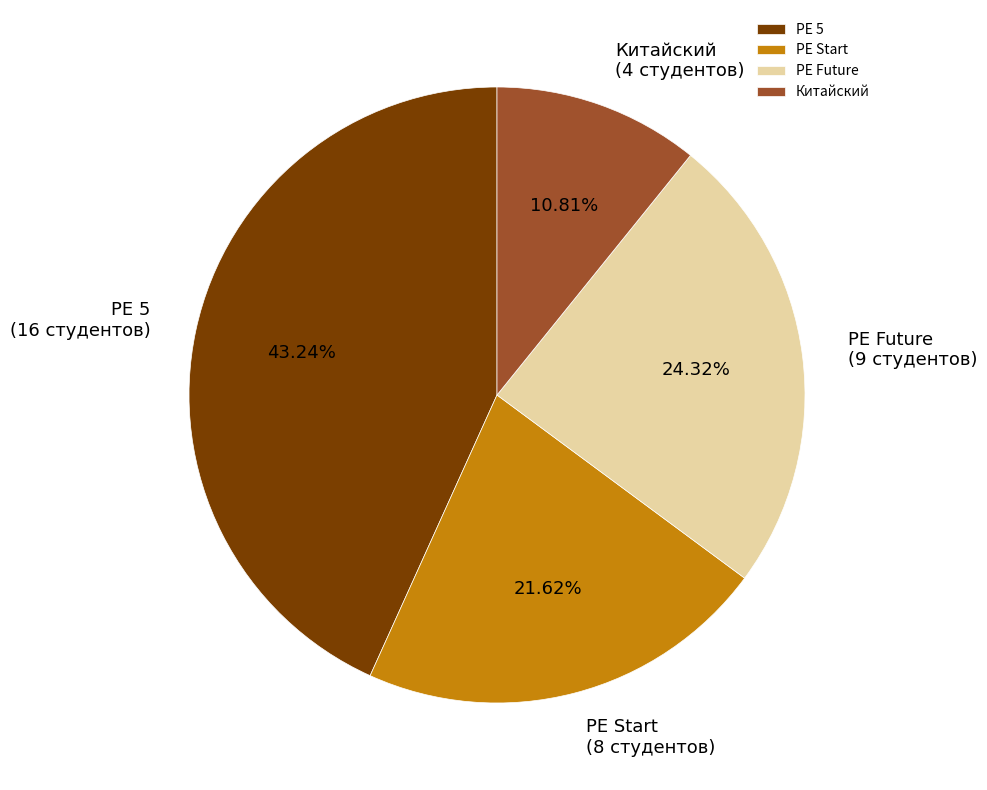

To the nearest percent, what is the average slice percentage?

25%